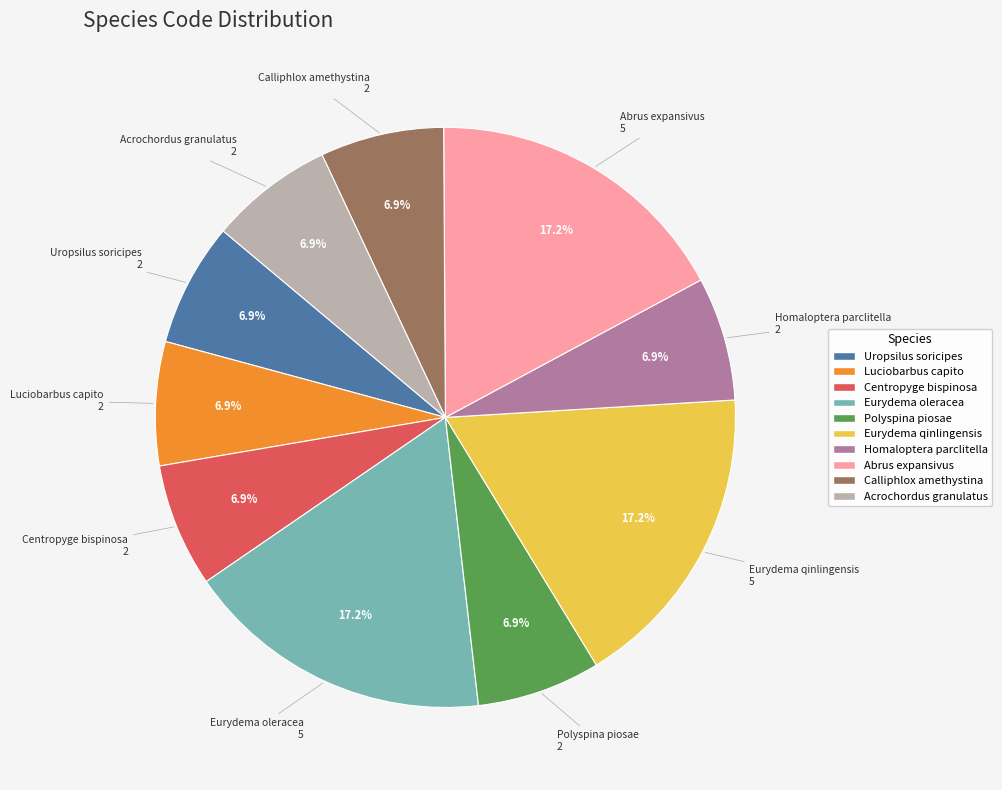

How many segments does this pie chart have?

10